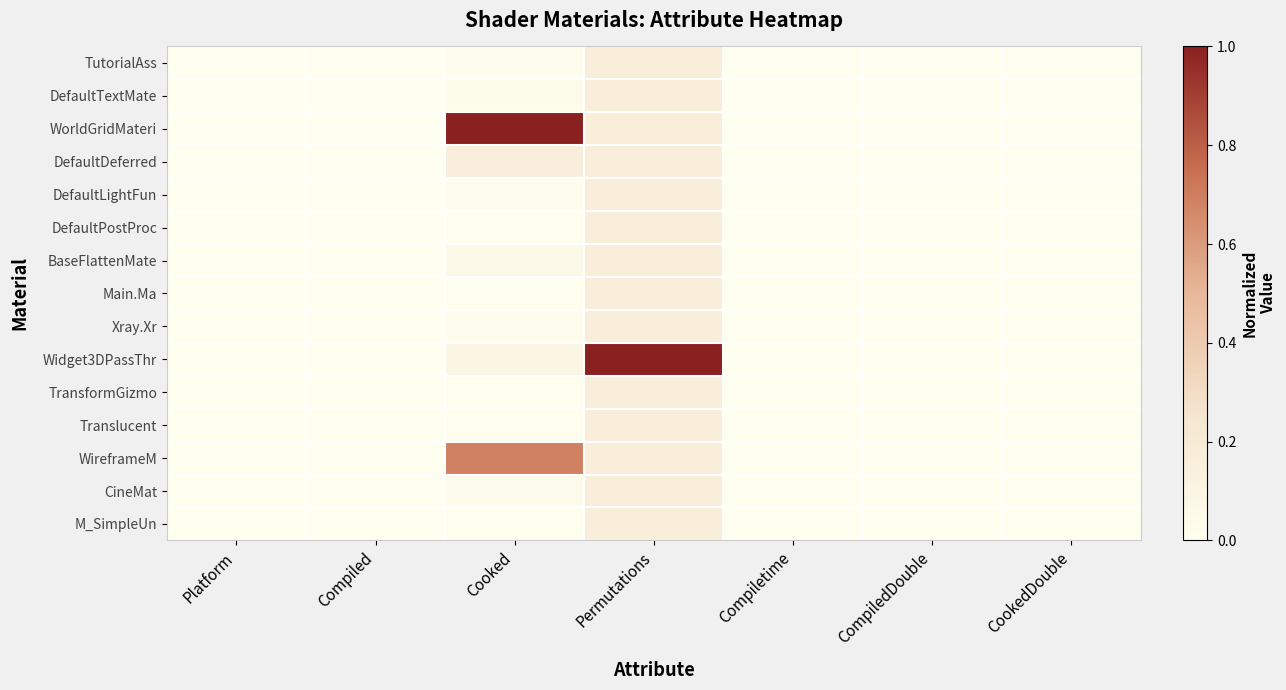

At Compiled, list the series in order from smallest to largest.

TutorialAss, DefaultTextMate, WorldGridMateri, DefaultDeferred, DefaultLightFun, DefaultPostProc, BaseFlattenMate, Main.Ma, Xray.Xr, Widget3DPassThr, TransformGizmo, Translucent, WireframeM, CineMat, M_SimpleUn